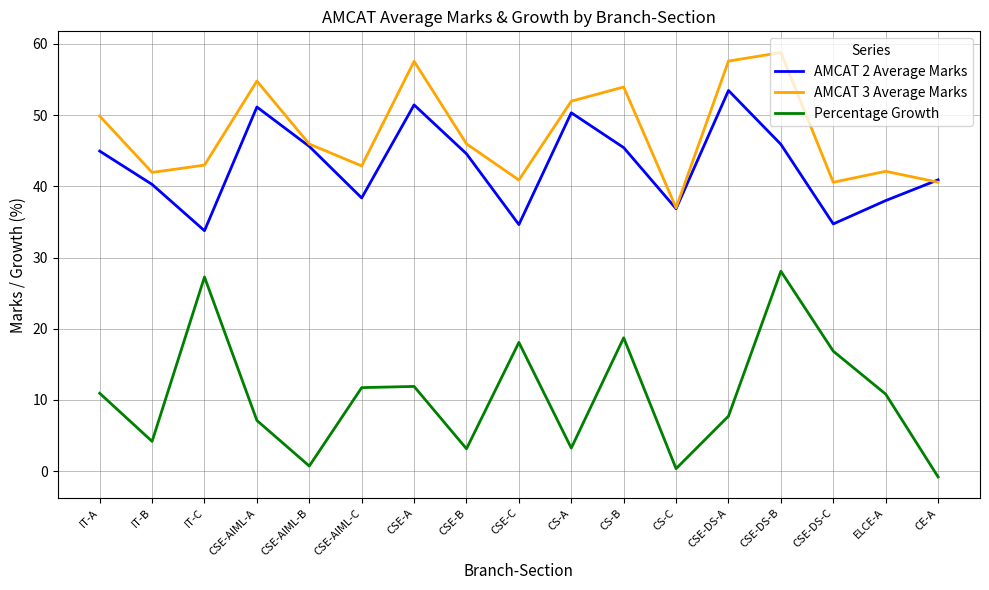

What position from the left is CSE-AIML-C?

6